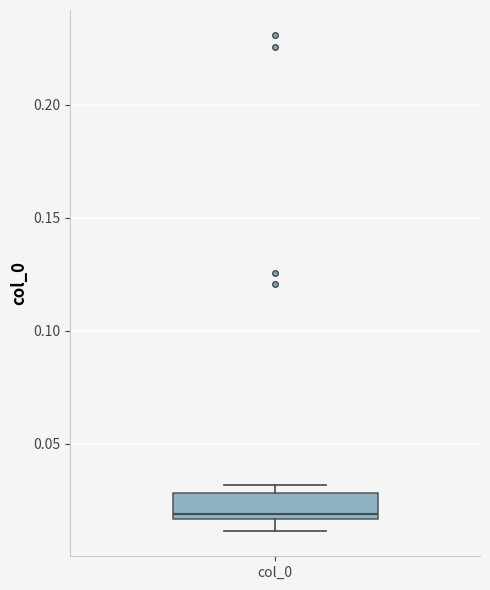

Transcribe this box plot: give where the median line is, the range the box spans, and where the two whiskers end, as read against the y-axis. The values are not printed on the chart, so give them approximately, as read against the axis.

median 0.020, box 0.015 to 0.030, whiskers 0.010 to 0.030 (just above the box's upper edge)